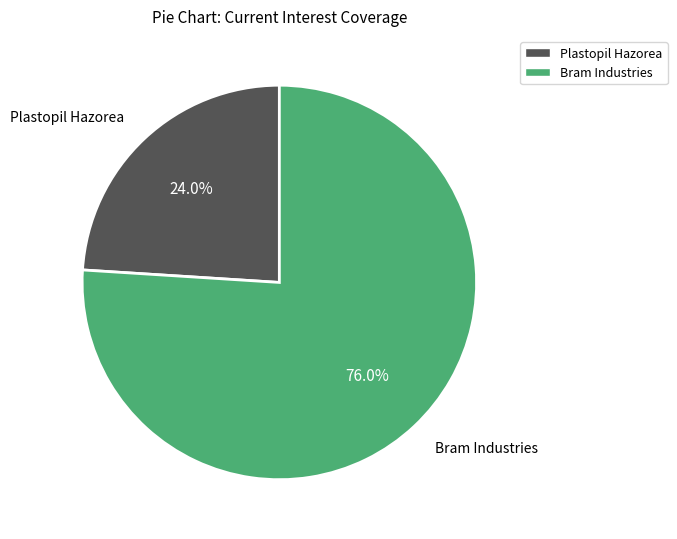

What percentage do Bram Industries and Plastopil Hazorea together represent?

100.0%